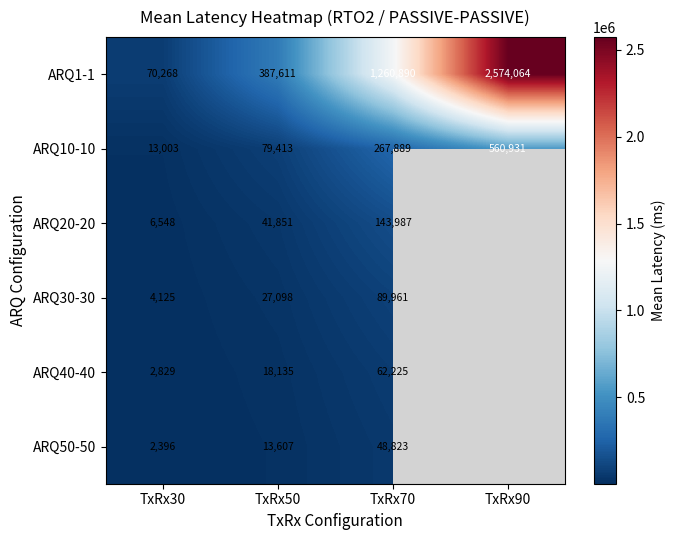

Is the value of ARQ10-10 at TxRx30 greater than the value of ARQ1-1 at TxRx50?

No